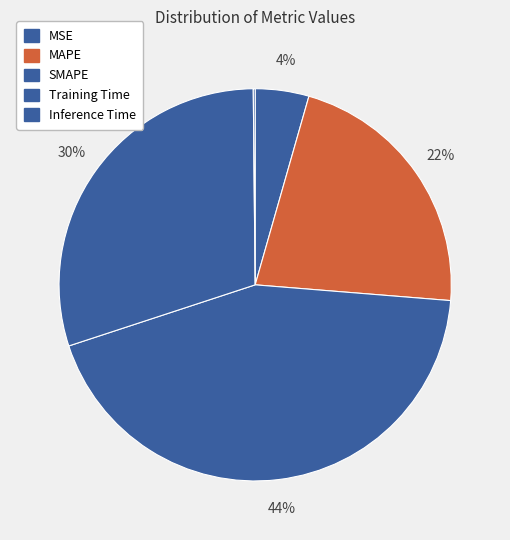

Which category has the biggest portion of the pie?

SMAPE